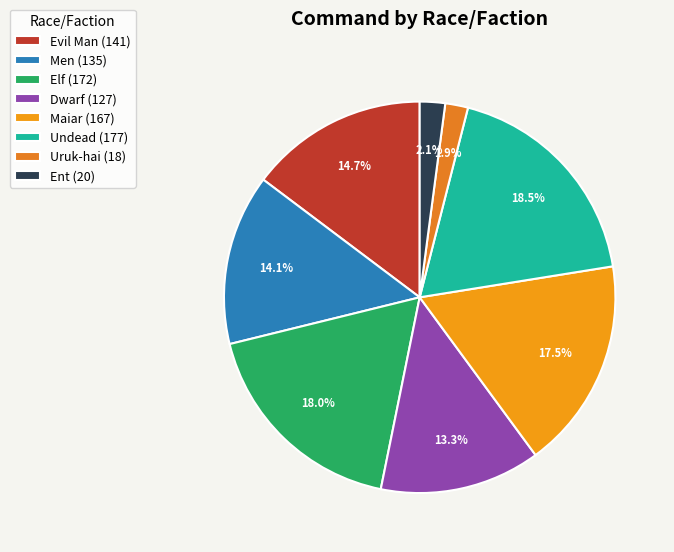

What is the total percentage of Dwarf and Evil Man?

28.0%